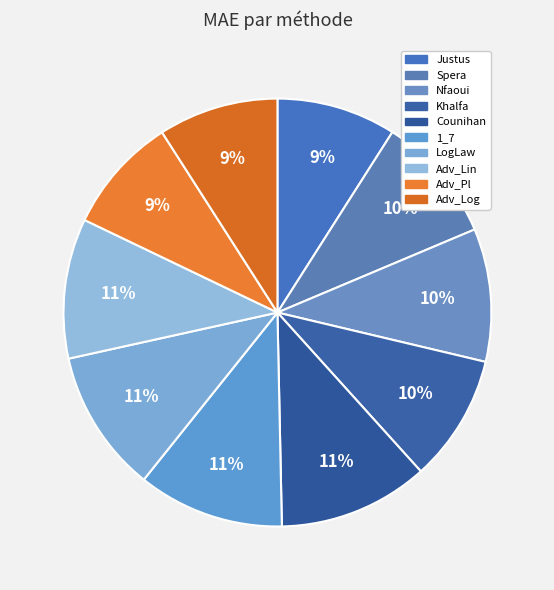

How many segments does this pie chart have?

10